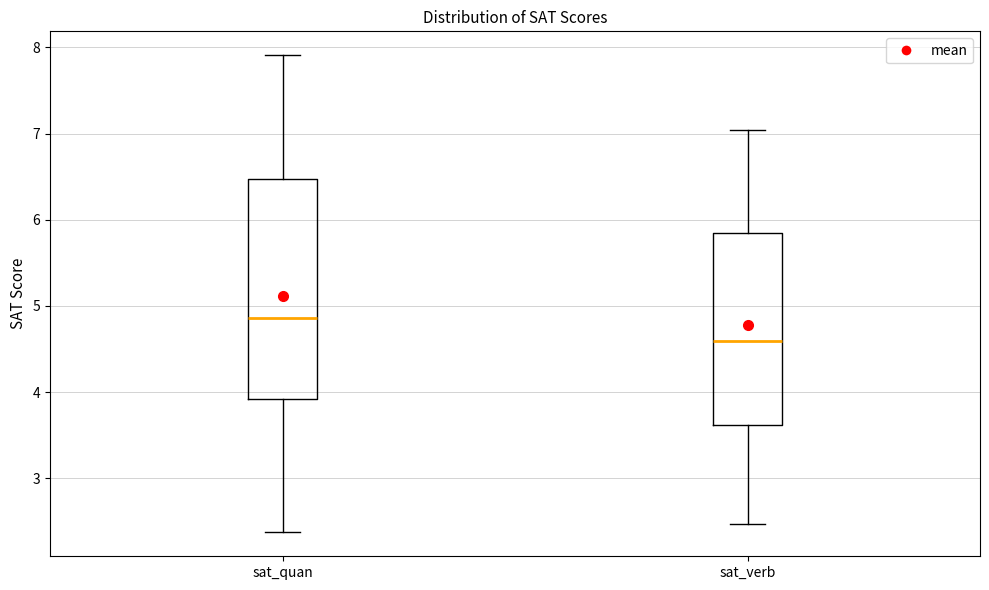

Where is the lower edge of the box for sat_quan on the y-axis? The values are not printed on the chart, so give them approximately, as read against the axis.

3.9